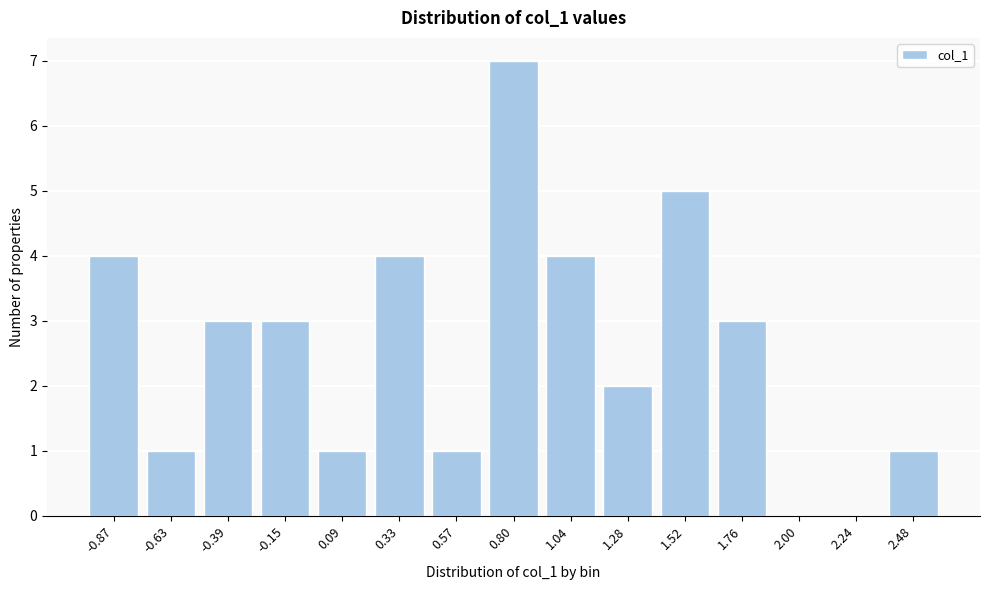

Reading left to right, transcribe all the data shown in this chart.

-0.87=4	-0.63=1	-0.39=3	-0.15=3	0.09=1	0.33=4	0.57=1	0.80=7	1.04=4	1.28=2	1.52=5	1.76=3	2.00=0	2.24=0	2.48=1